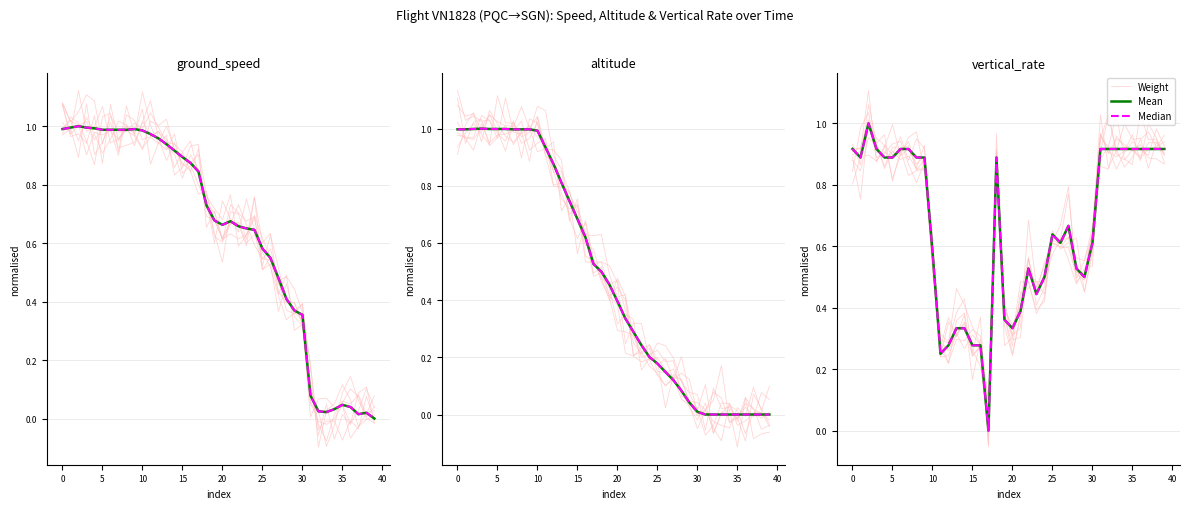

Count the number of categories in the chart.

40